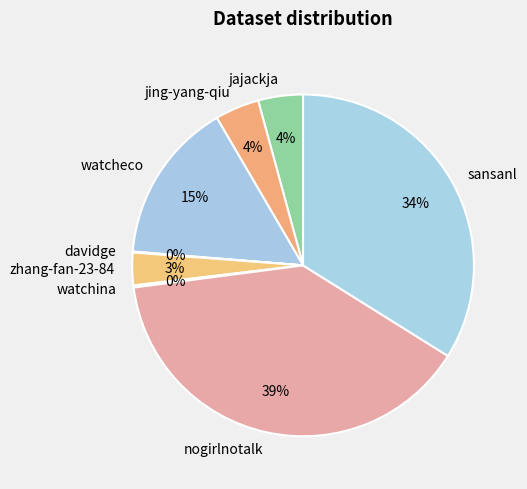

What is the ratio of the value at watcheco to the value at zhang-fan-23-84?

5.0